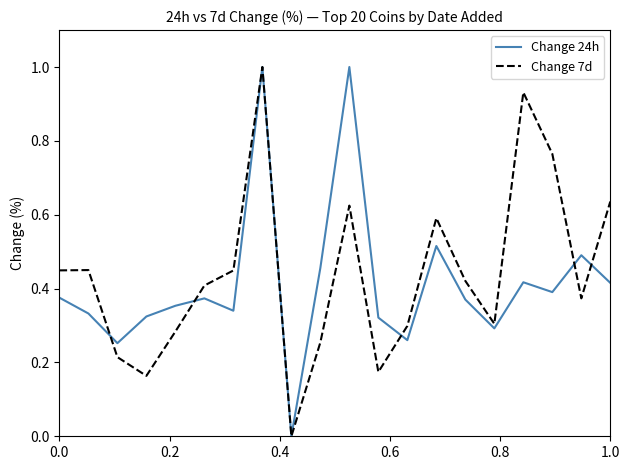

What is the maximum value for Change 24h?

1.0